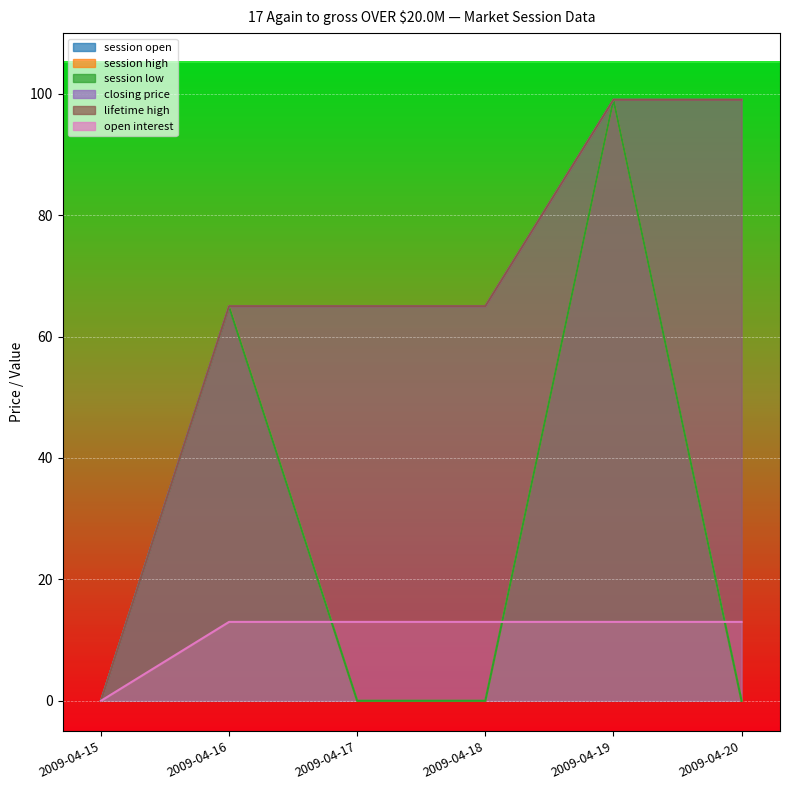

What are all the series names shown in the legend?

session open, session high, session low, closing price, lifetime high, open interest